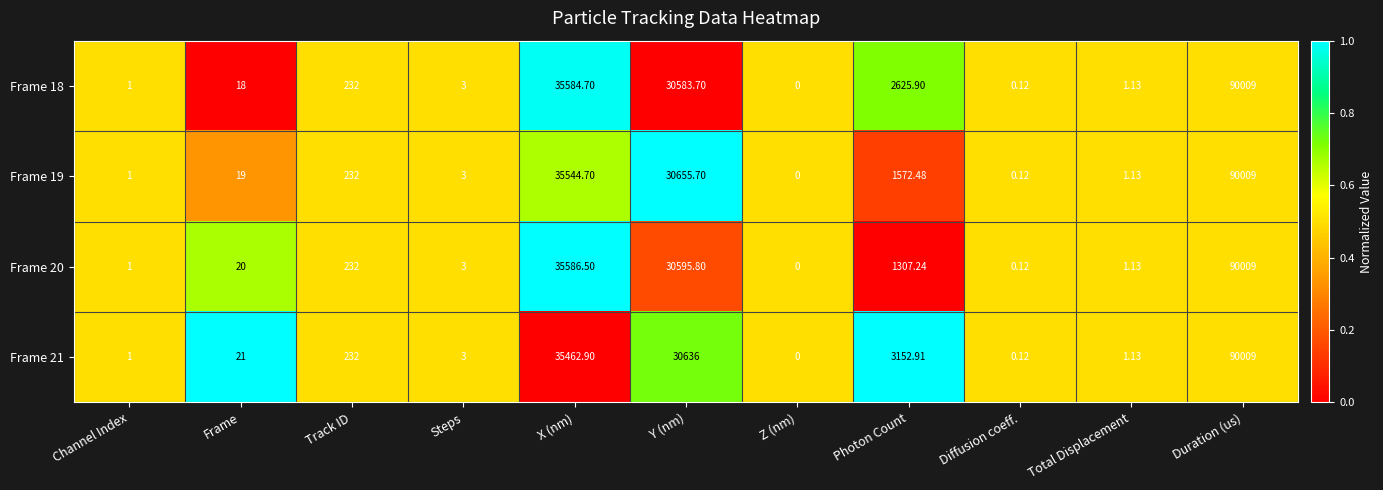

Where is Frame 18 nearest to the value 45004?

X (nm)